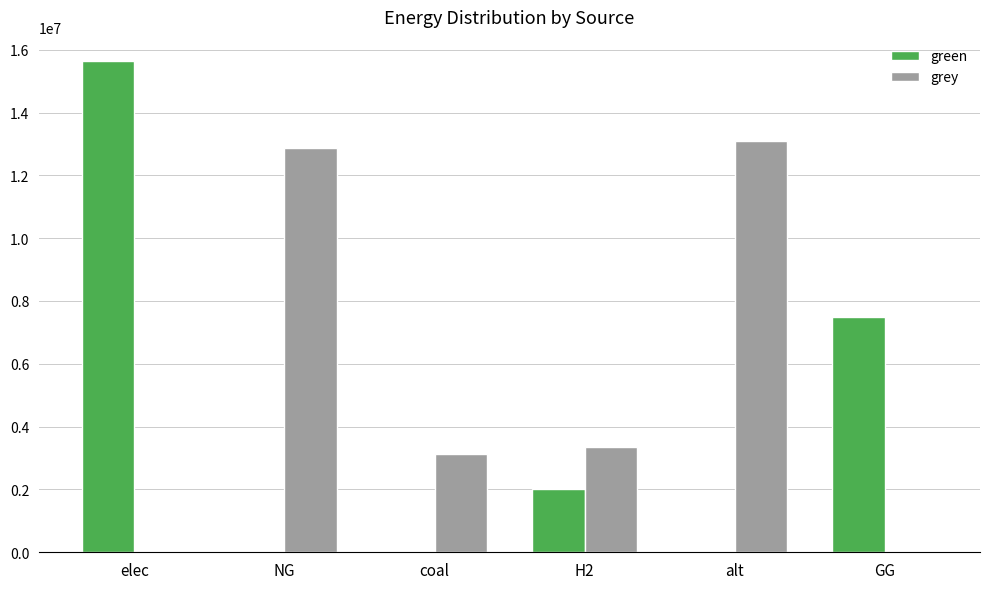

What is the maximum value shown in the chart?

15626821.1